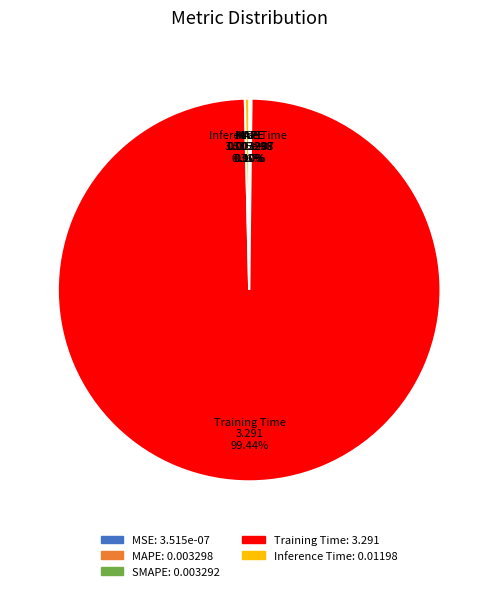

Is there a majority slice in this chart?

Yes